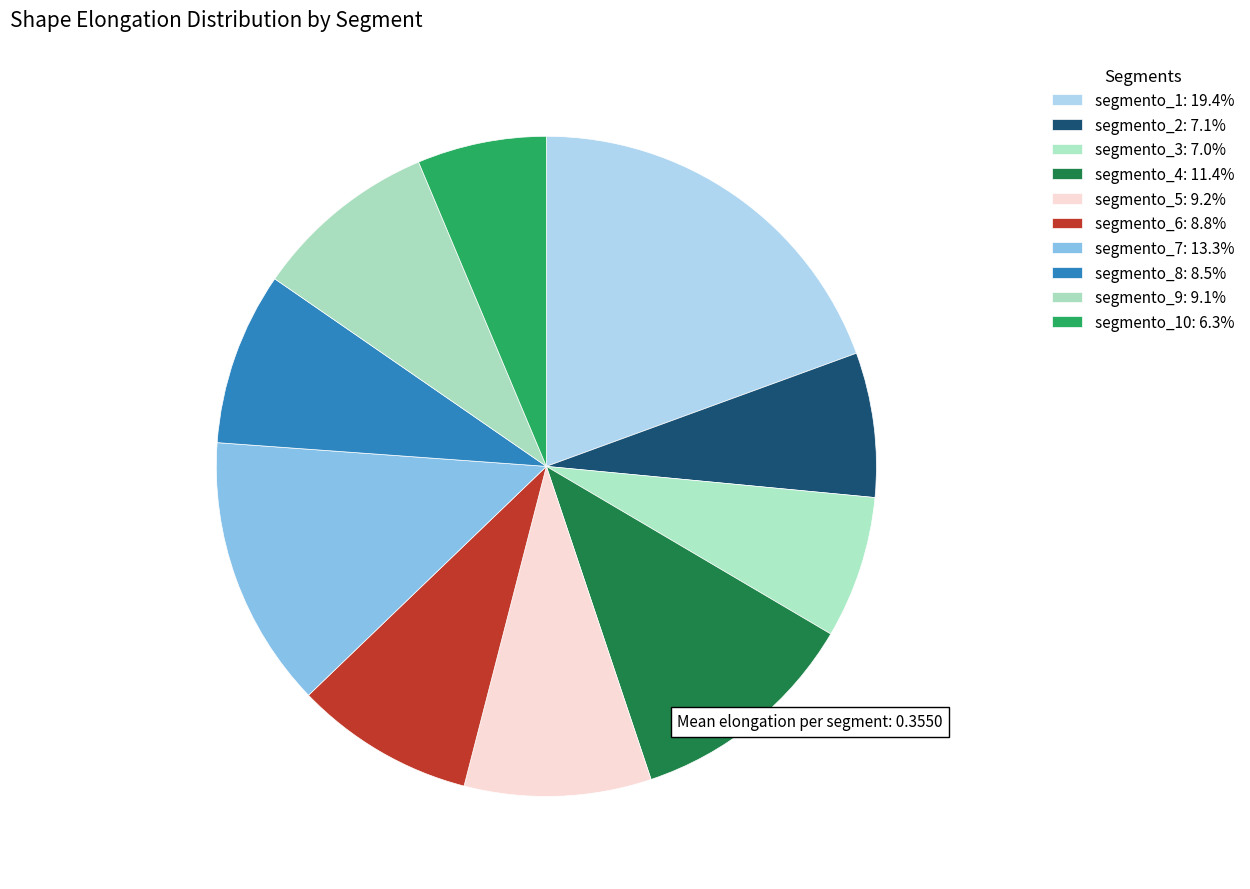

Rank the categories by value from highest to lowest.

segmento_1, segmento_7, segmento_4, segmento_5, segmento_9, segmento_6, segmento_8, segmento_2, segmento_3, segmento_10